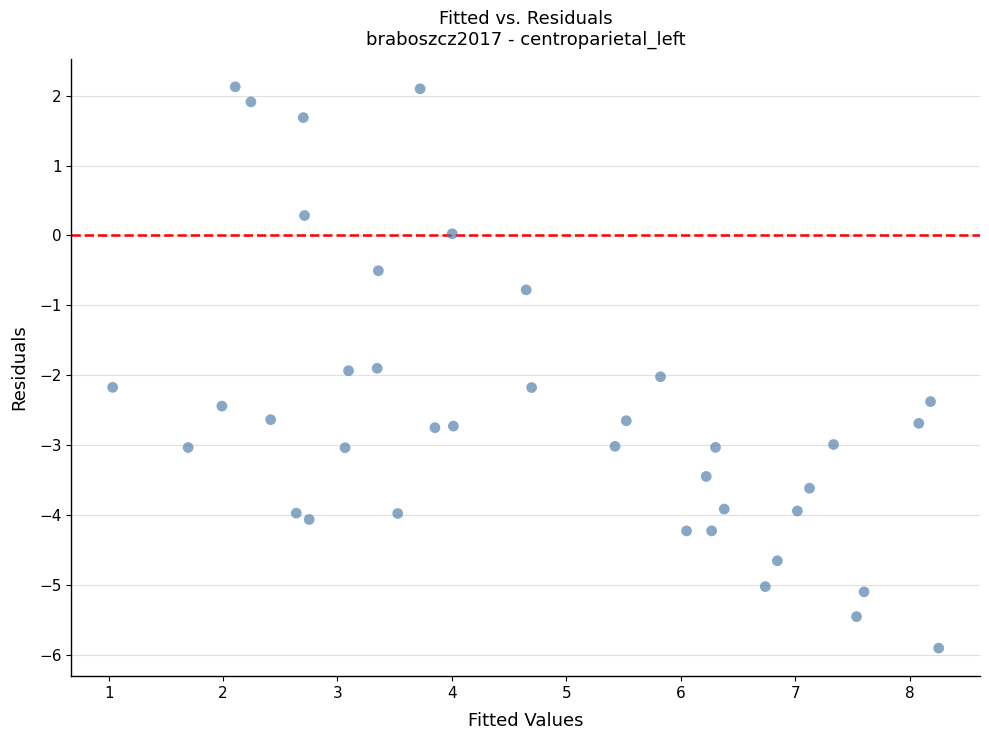

What Y value in the scatter plot is closest to -1?

-0.8